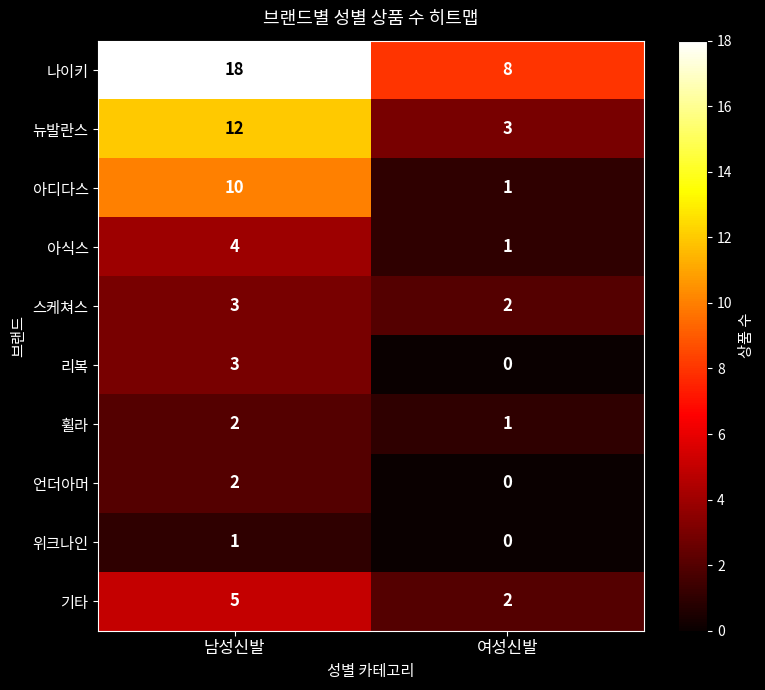

What is the difference between the highest and lowest values at 여성신발?

8